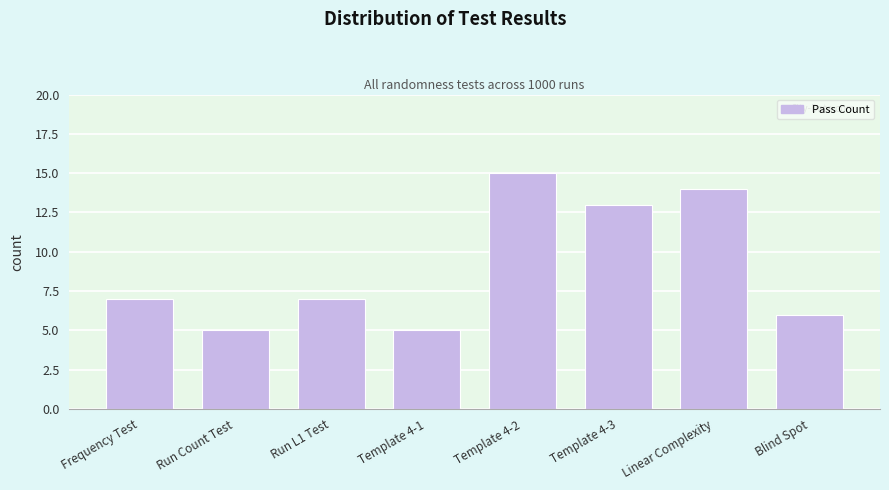

Reading left to right, extract all data points from this chart.

7	5	7	5	15	13	14	6